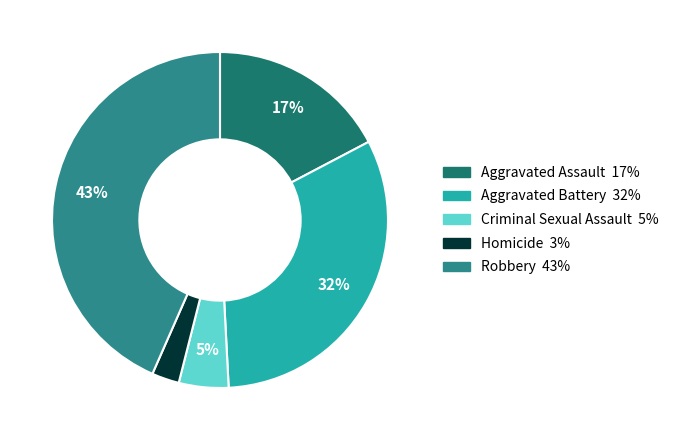

Is Aggravated Assault the majority of the pie?

No